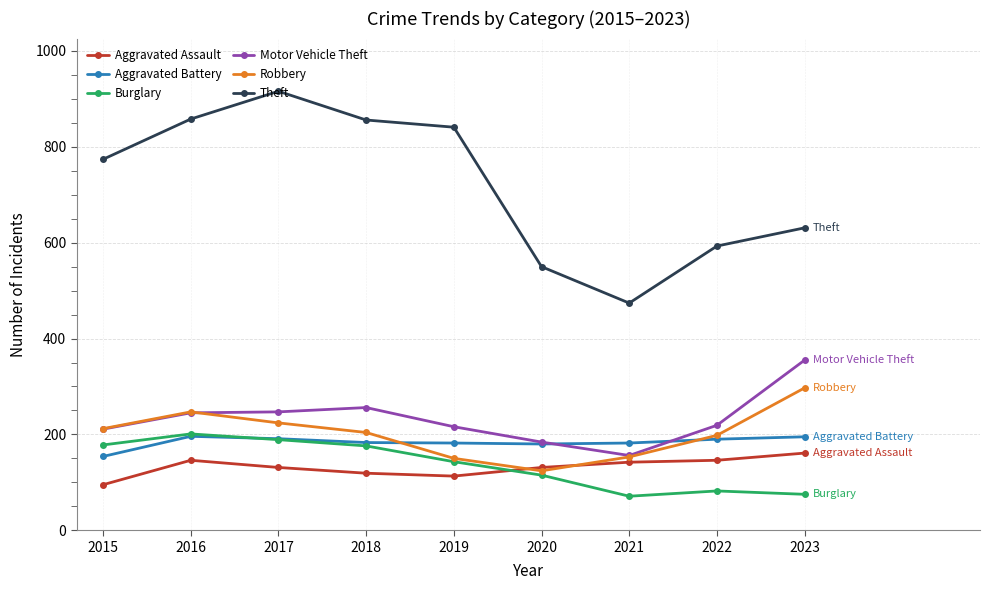

What is the value of the Theft point at the 9th from the left?

631